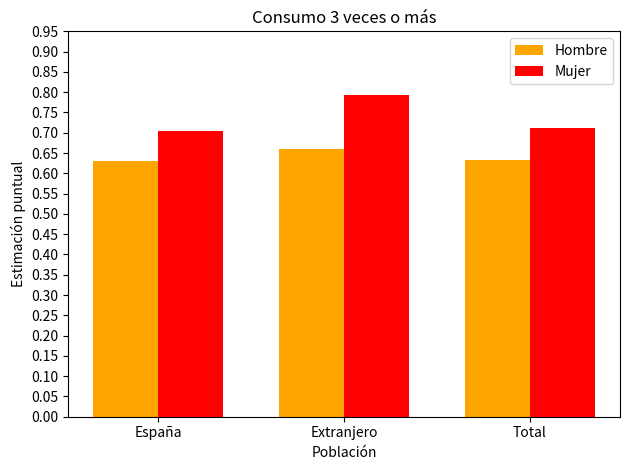

Rank the series by their maximum value, from lowest to highest.

Hombre, Mujer